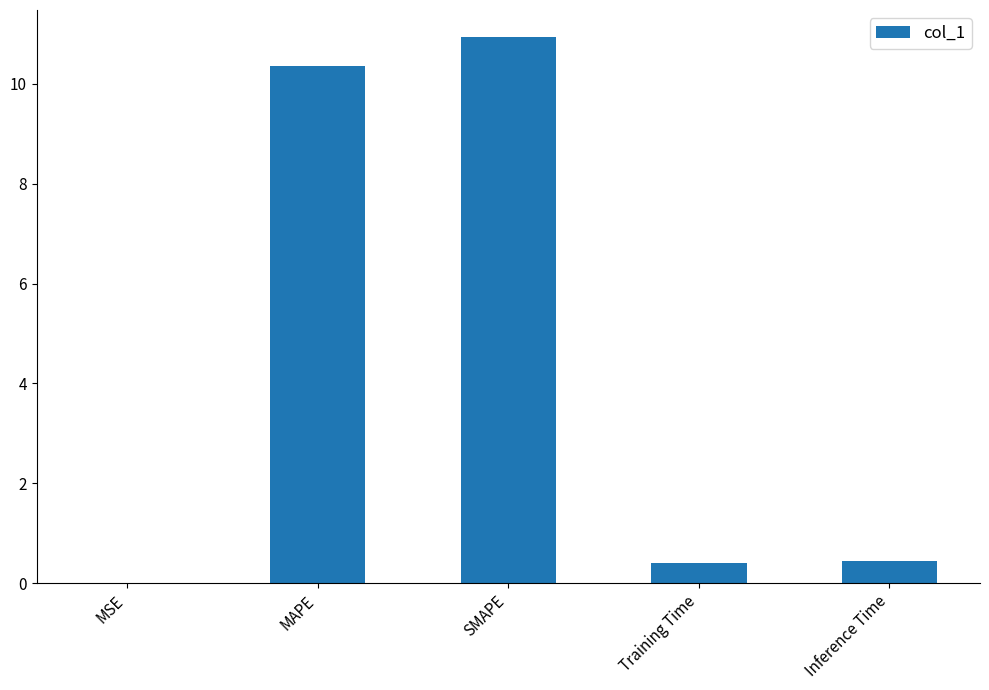

Which label corresponds to the largest value in the chart?

SMAPE